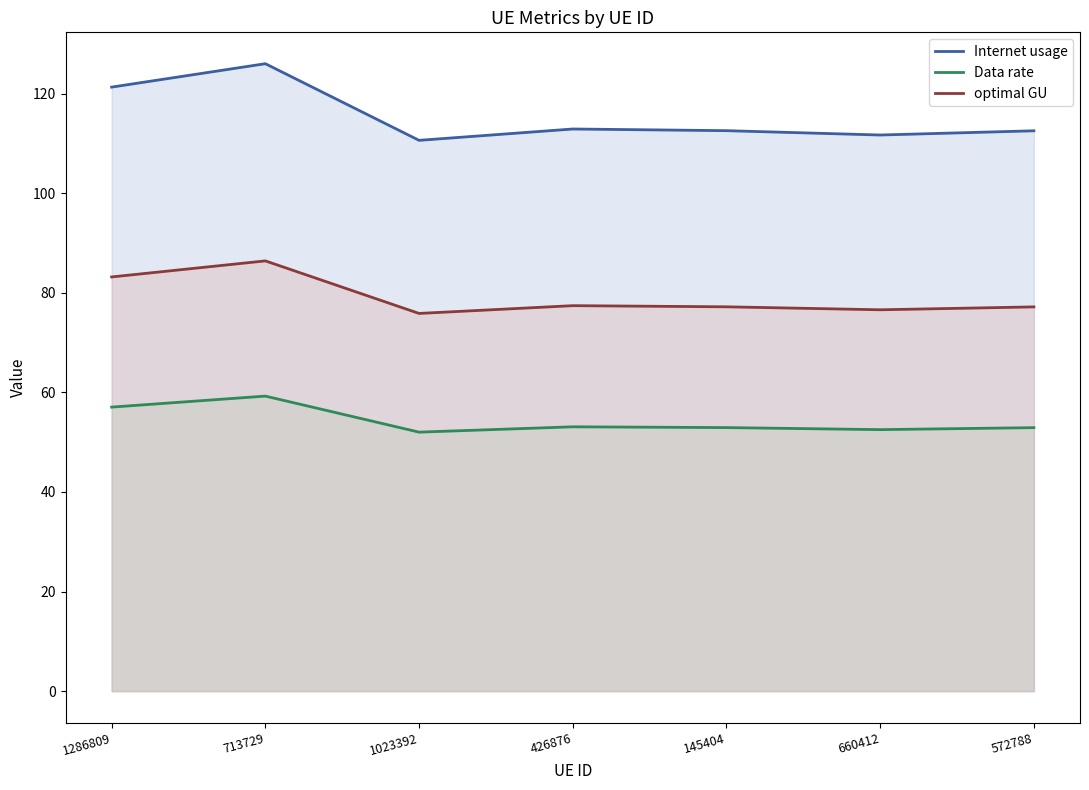

Is the value of Internet usage at 1286809 greater than the value of Data rate at 426876?

Yes